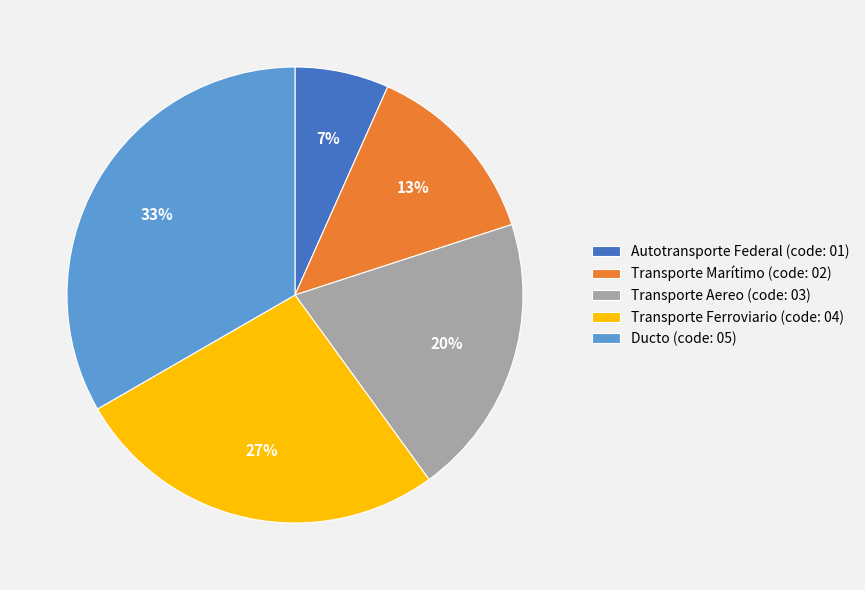

To the nearest percent, what is the average slice percentage?

20%